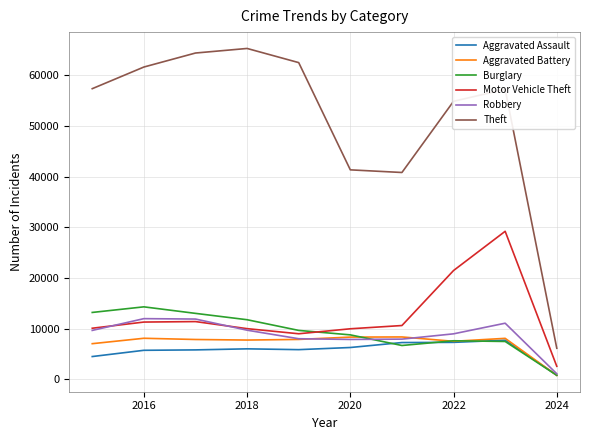

Rank the series by their maximum value, from highest to lowest.

Theft, Motor Vehicle Theft, Burglary, Robbery, Aggravated Battery, Aggravated Assault